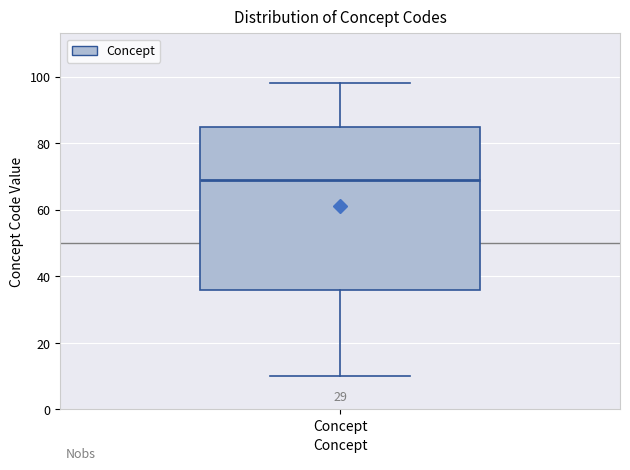

Transcribe this box plot: give where the median line is, the range the box spans, and where the two whiskers end, as read against the y-axis. The values are not printed on the chart, so give them approximately, as read against the axis.

median 70, box 36 to 86, whiskers 10 to 98